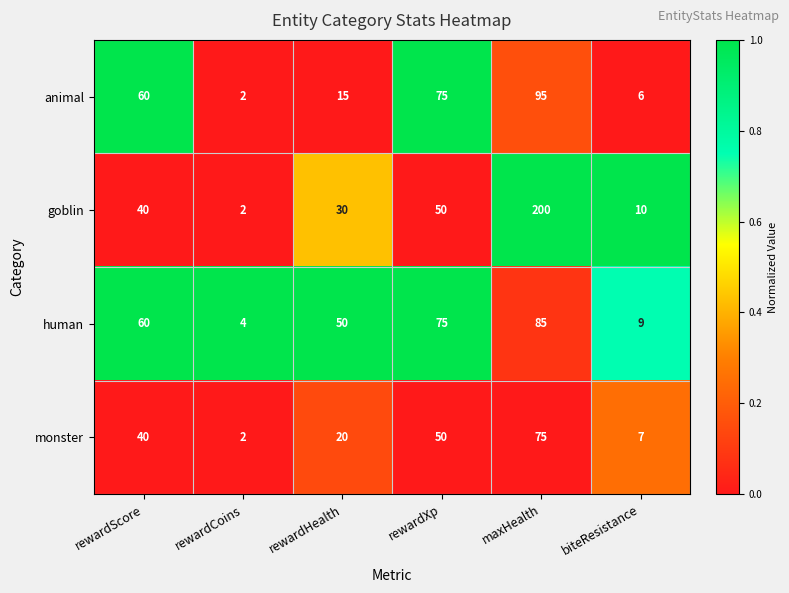

List the series in order of their overall mean, highest first.

goblin, human, animal, monster